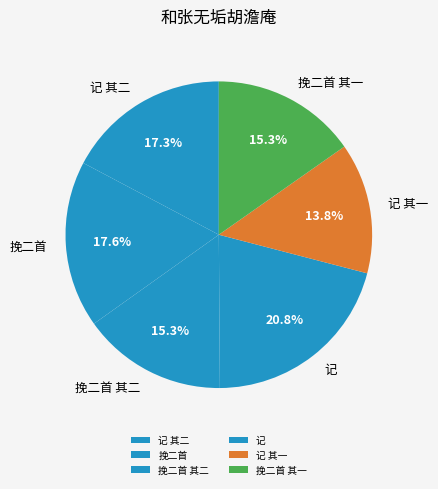

Count the number of slices in the pie.

6